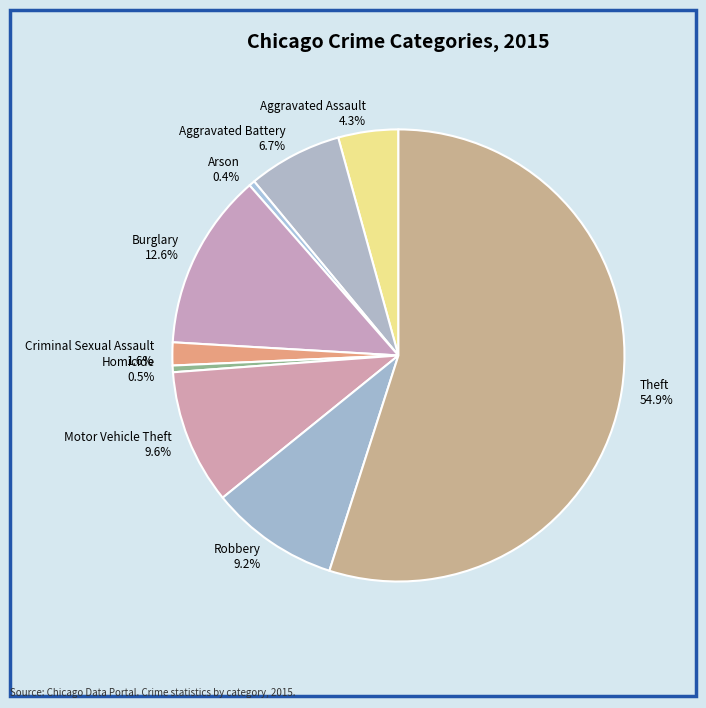

True or false: Motor Vehicle Theft accounts for 17% of the total.

False